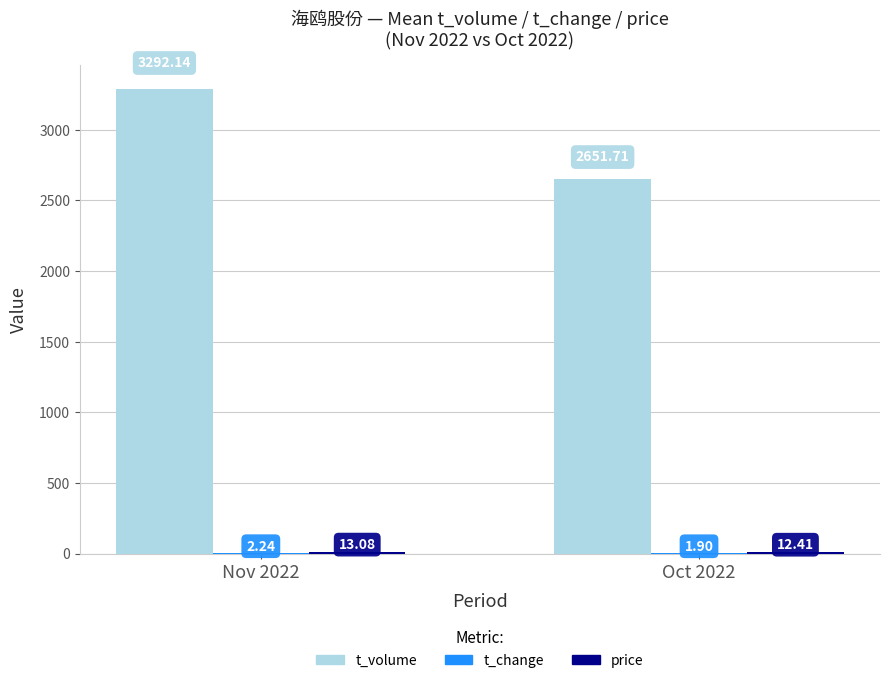

What is the total value across all series at Oct 2022?

2666.0